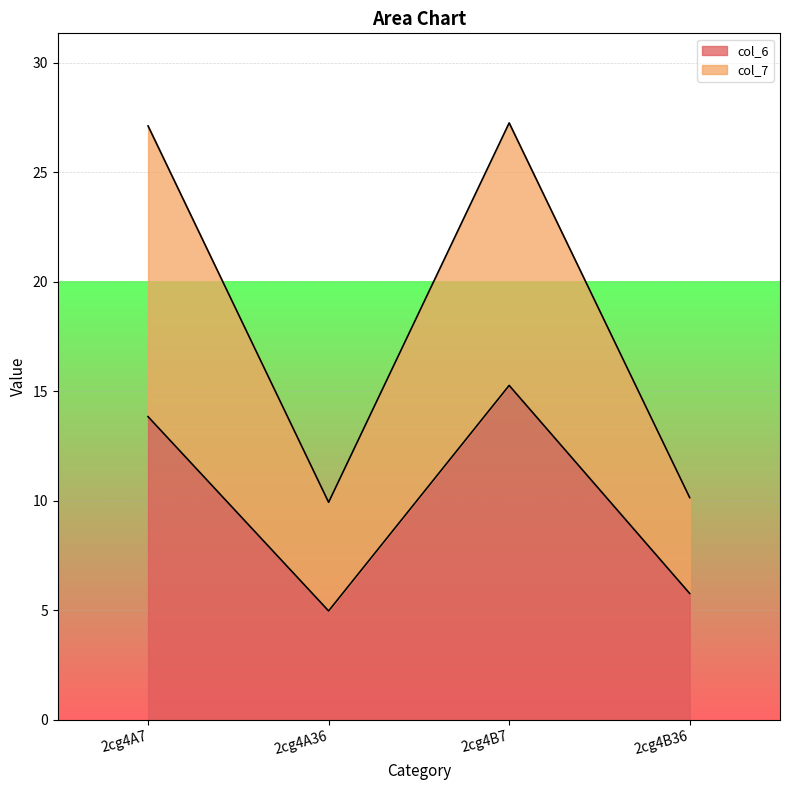

Which series has the largest total across all categories?

col_7